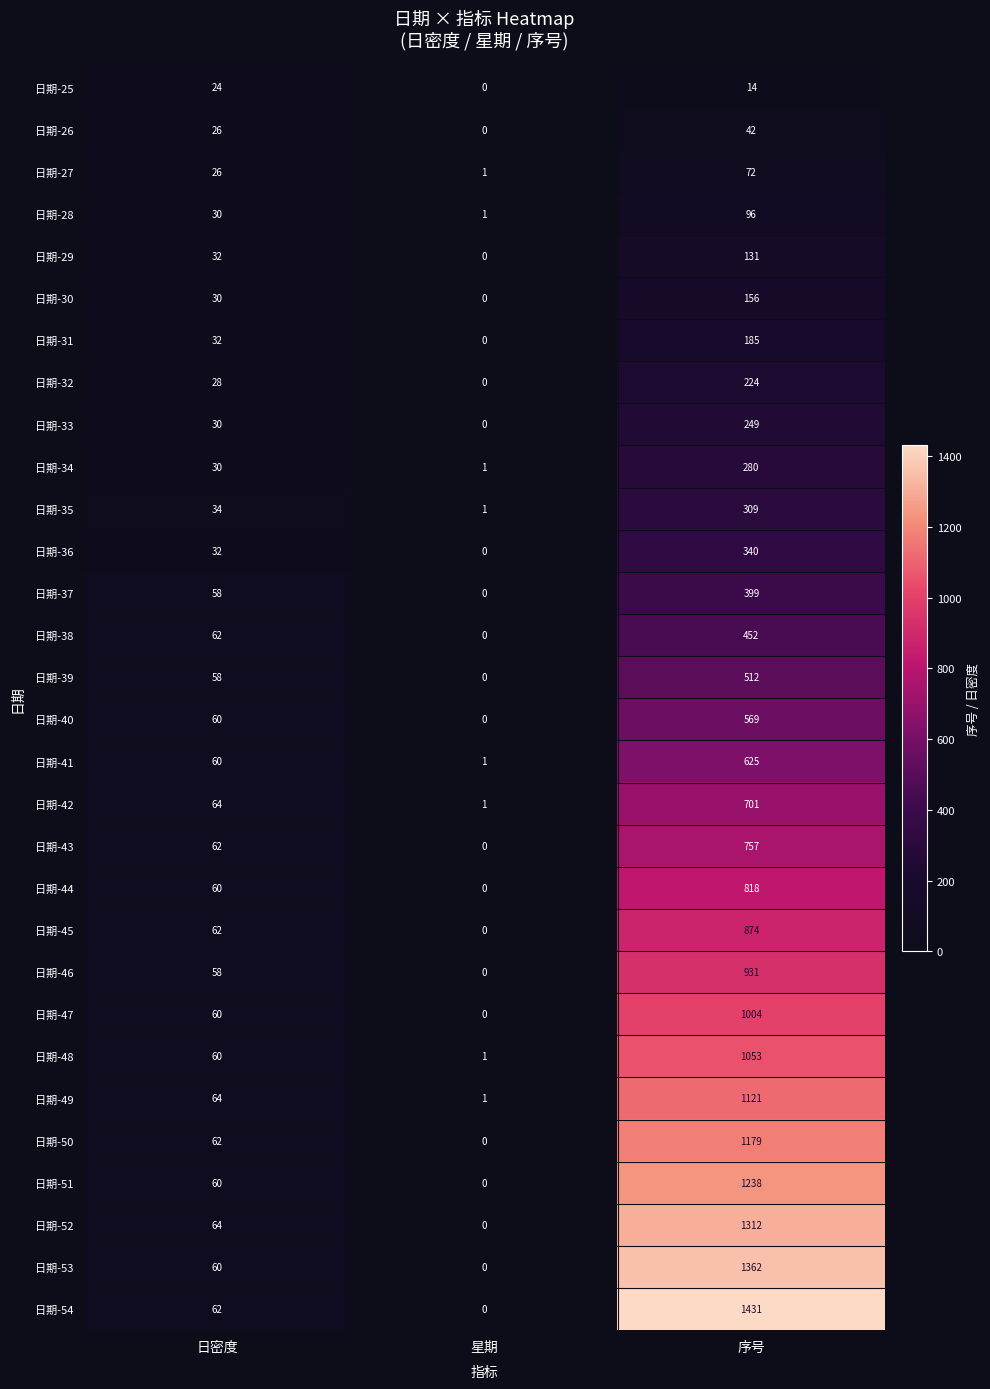

What is the highest value of the 日期-40 series?

569